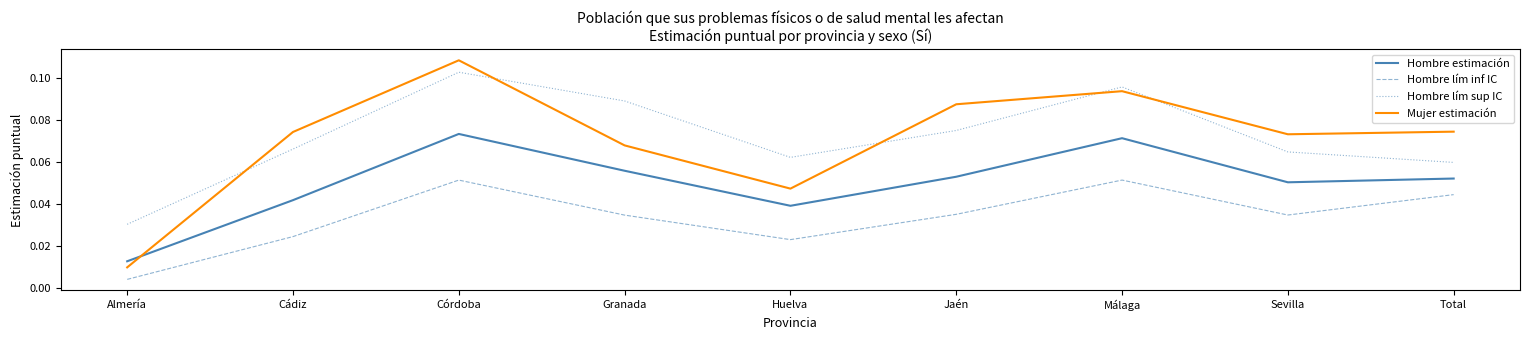

What is the sum of all Hombre lím inf IC values?

0.3